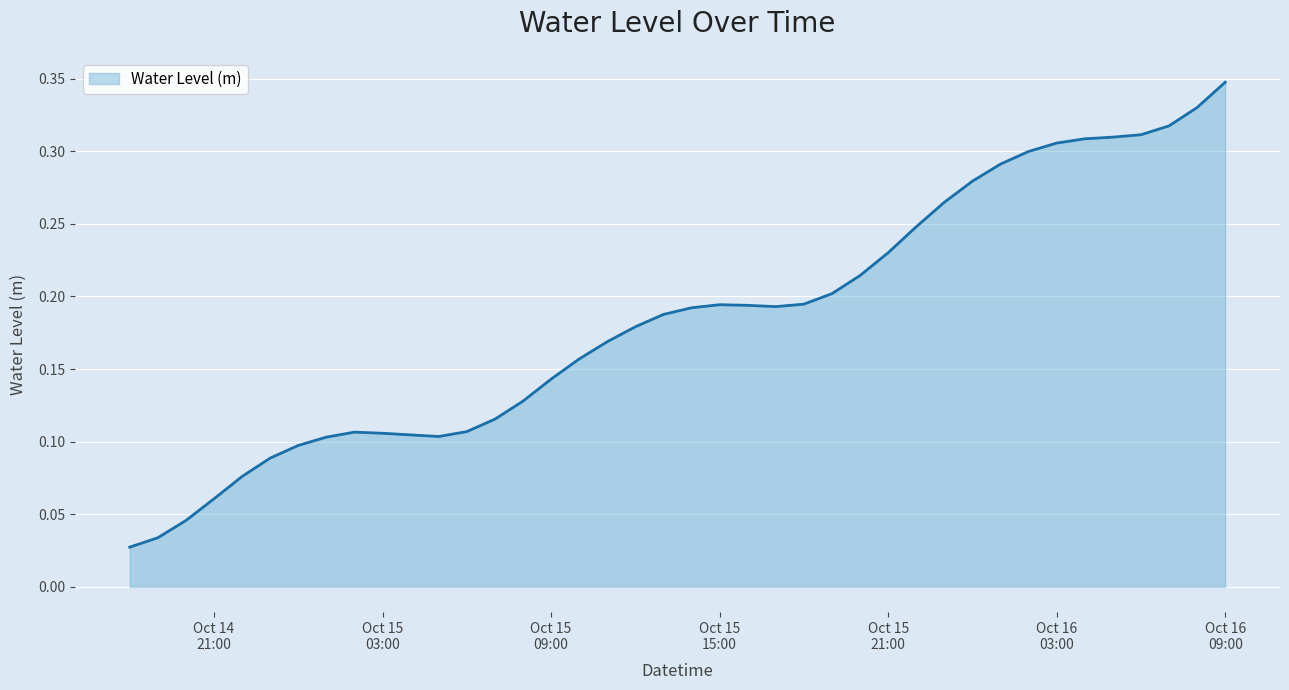

How many lines are shown in the chart?

1